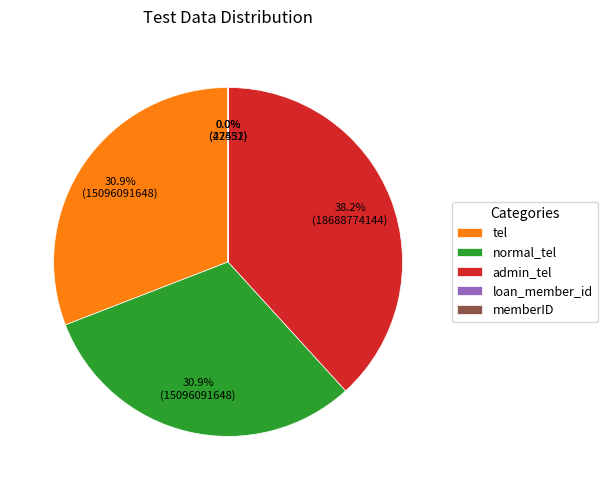

What is the largest slice in the pie chart?

admin_tel